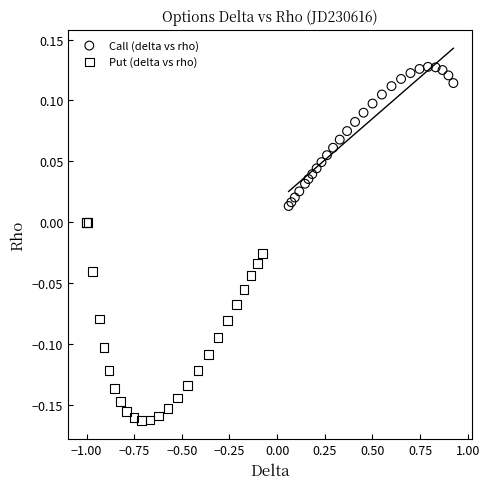

What are all the series names shown in the legend?

Call (delta vs rho), Put (delta vs rho)